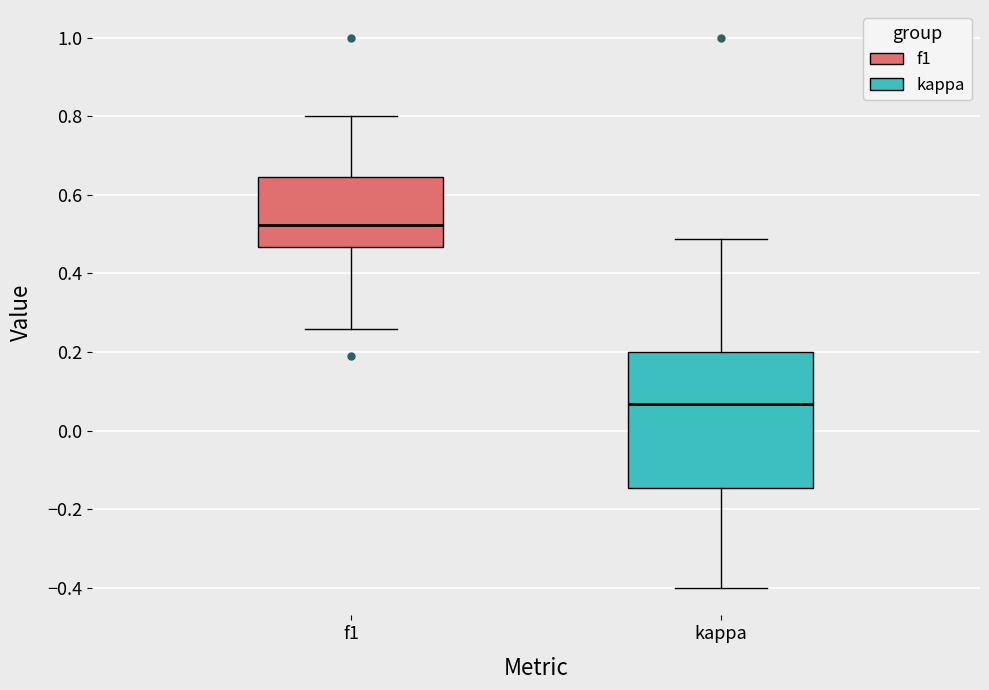

Which box is the tallest, from its lower edge to its upper edge?

kappa